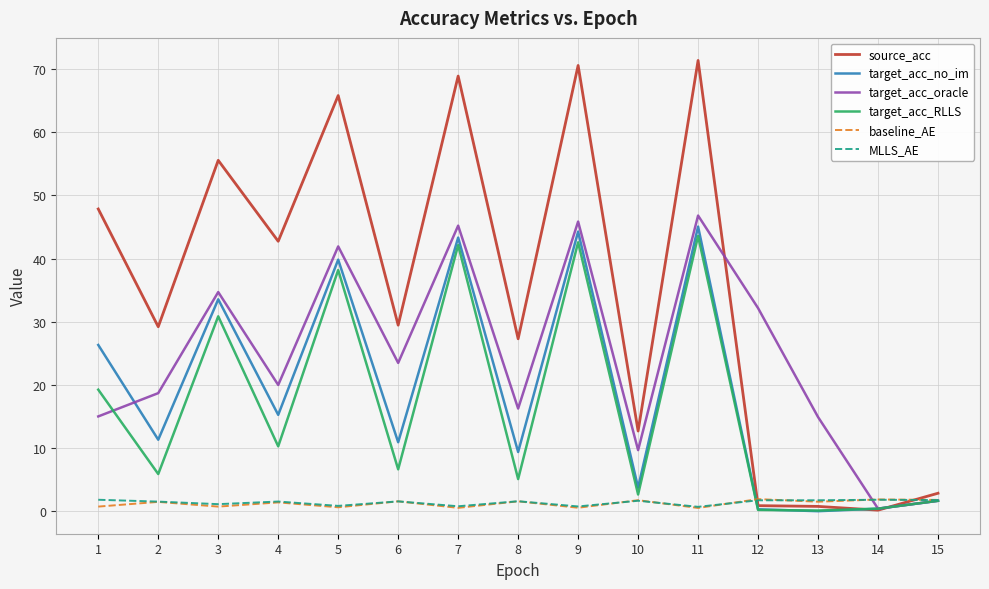

Which series has the largest total across all categories?

source_acc